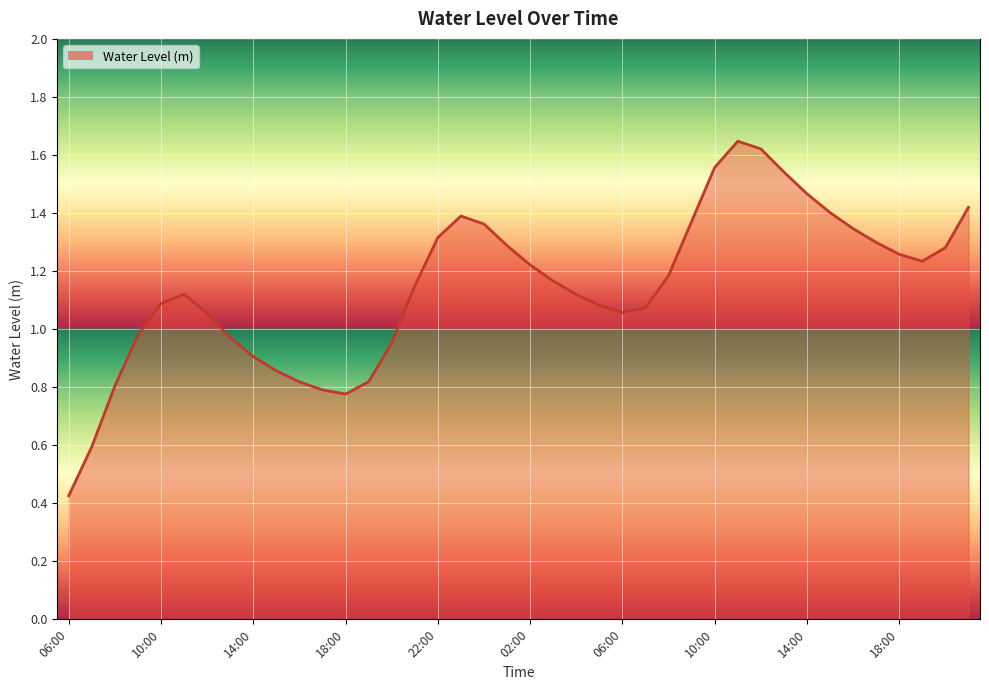

How many lines are shown in the chart?

1